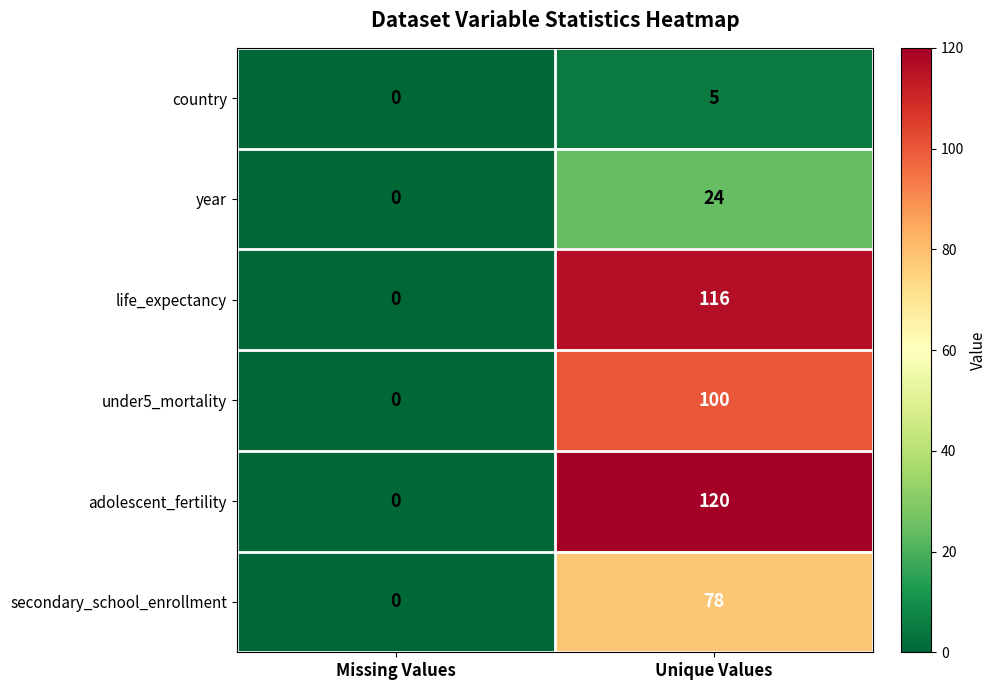

What is the sum of the adolescent_fertility values at Unique Values and Missing Values?

120